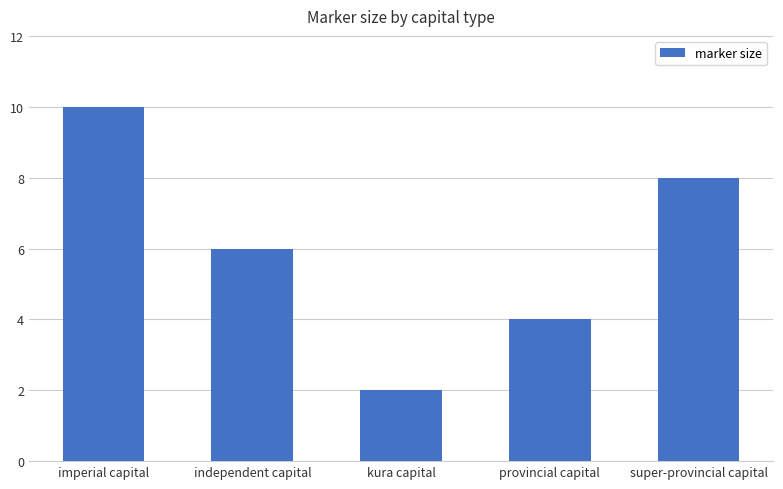

Reading left to right, list all the values displayed in this chart.

imperial capital=10	independent capital=6	kura capital=2	provincial capital=4	super-provincial capital=8